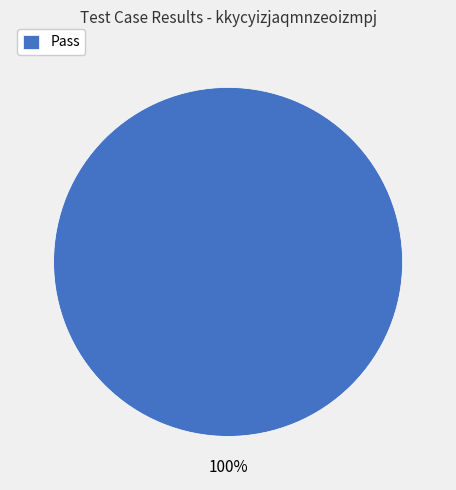

Is Pass the majority of the pie?

Yes